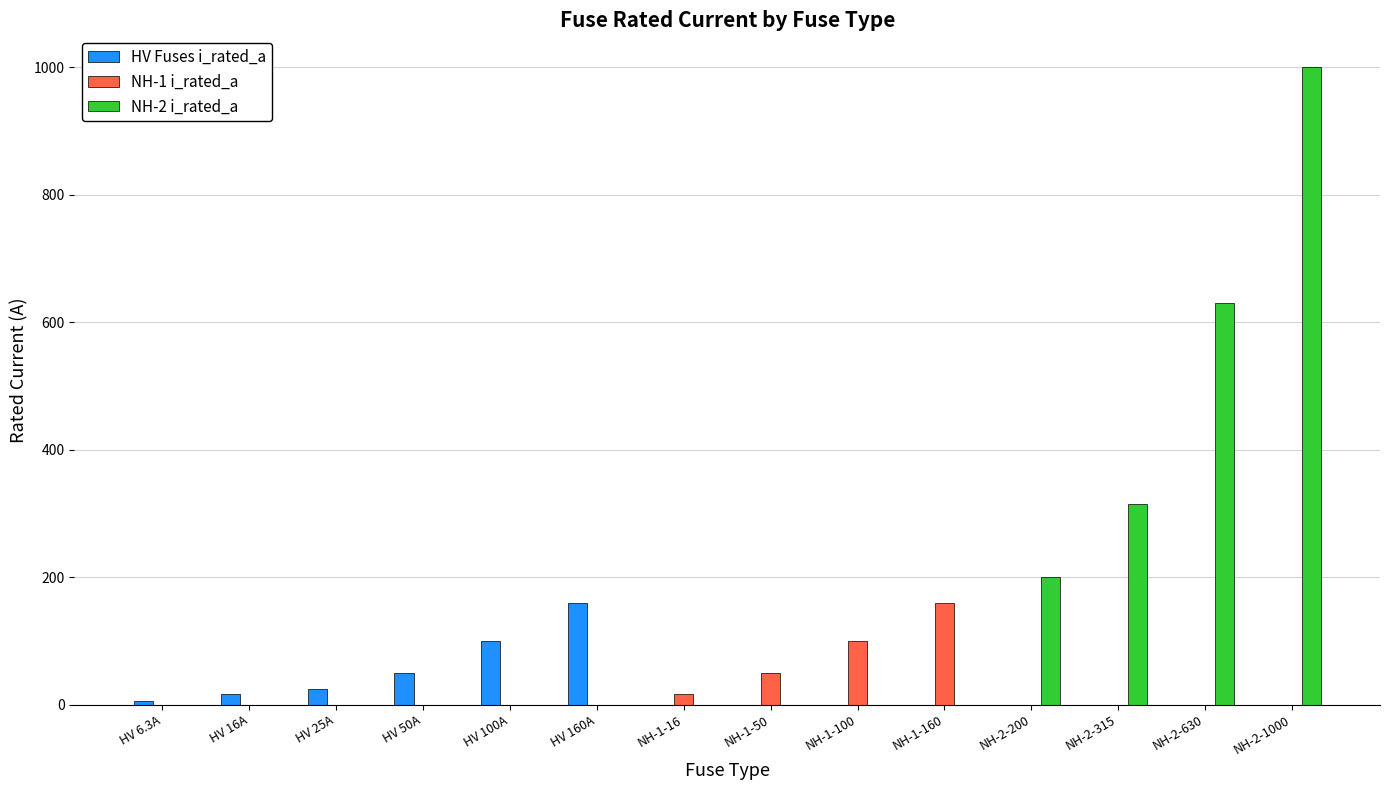

What is the sum of all NH-1 i_rated_a values?

326.0